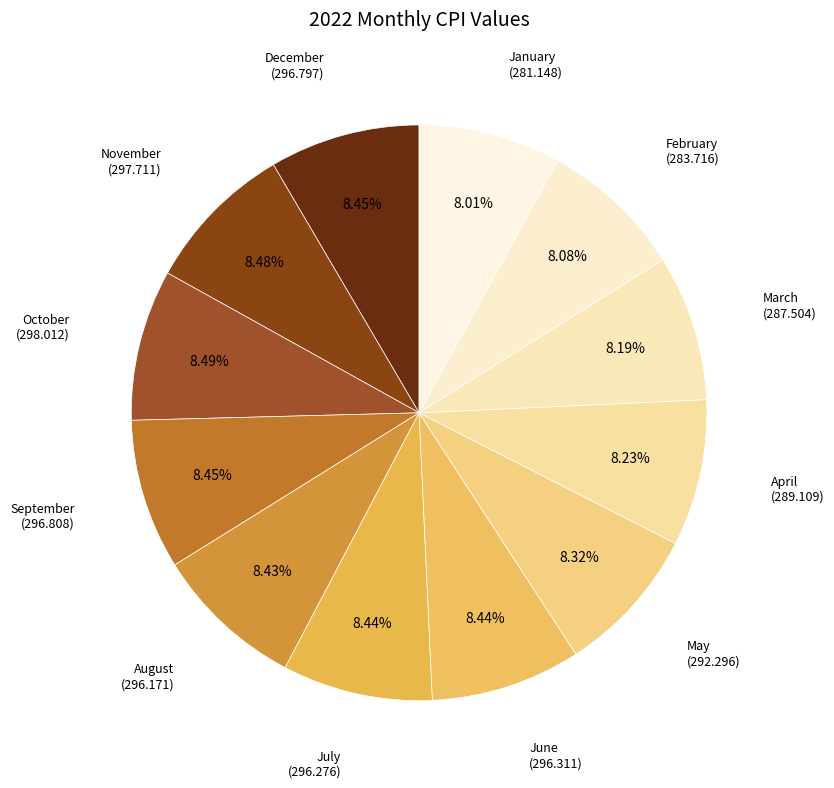

True or false: December accounts for 8% of the total.

True